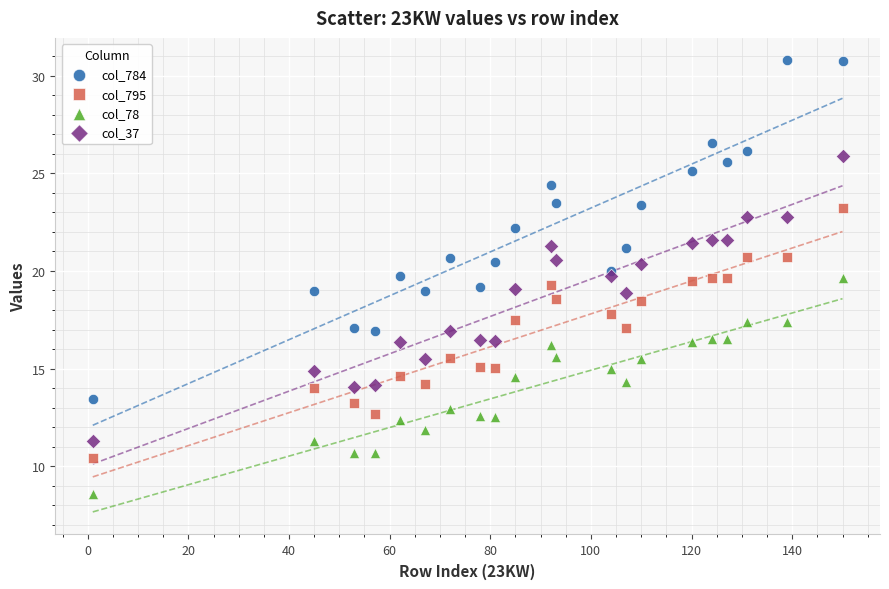

Which series contains the highest Y value?

col_784